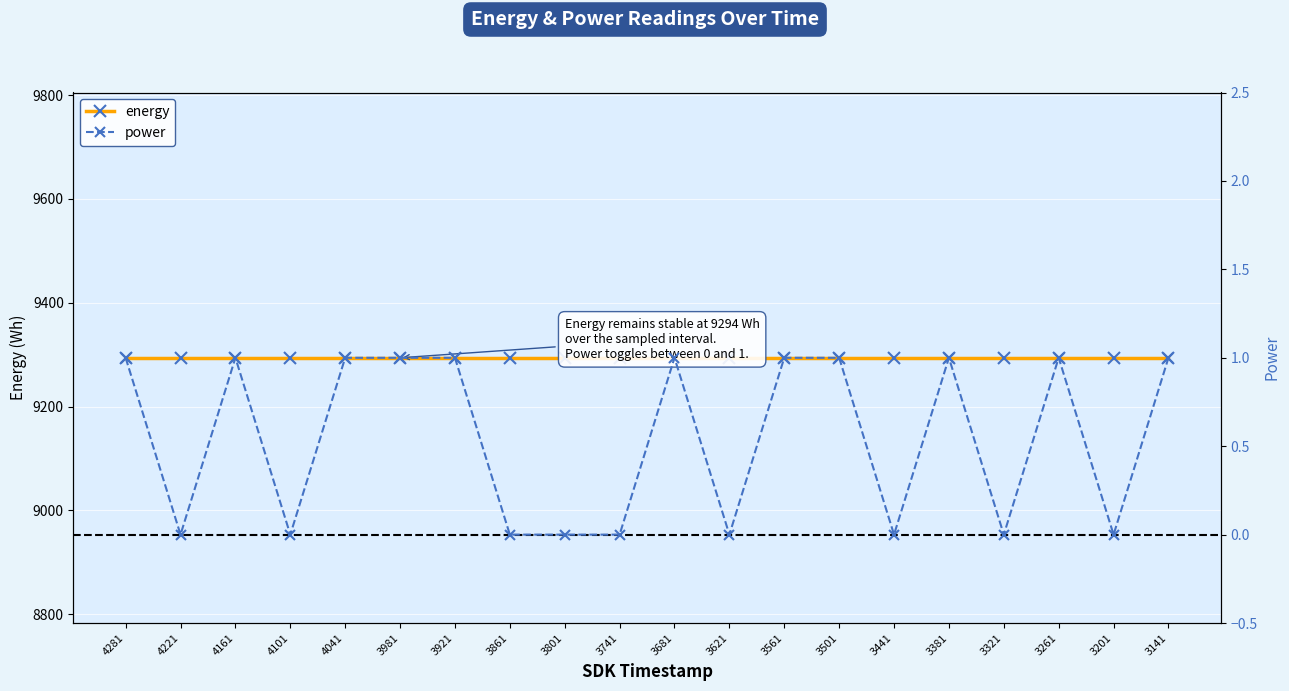

List the series in order of their peak value, lowest first.

power, energy